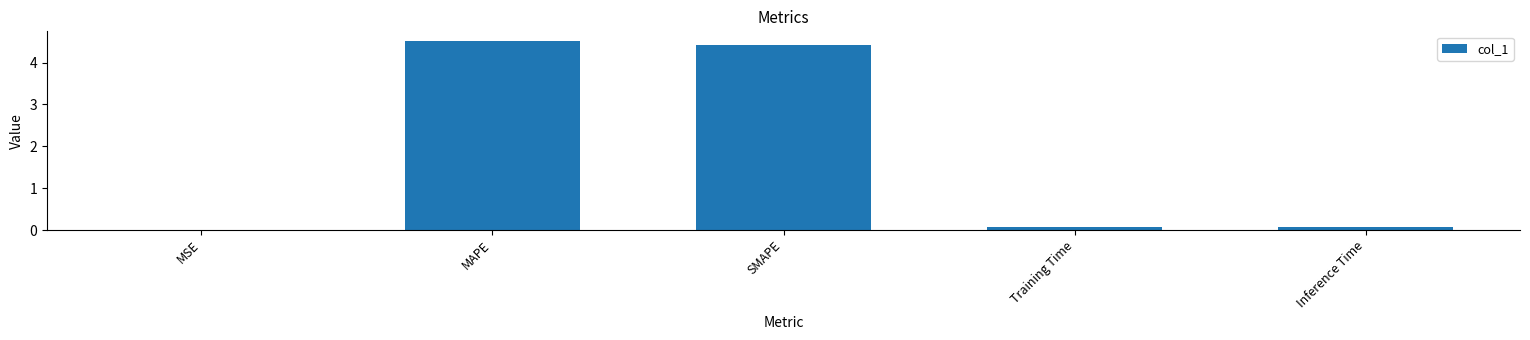

Are the bars horizontal?

No